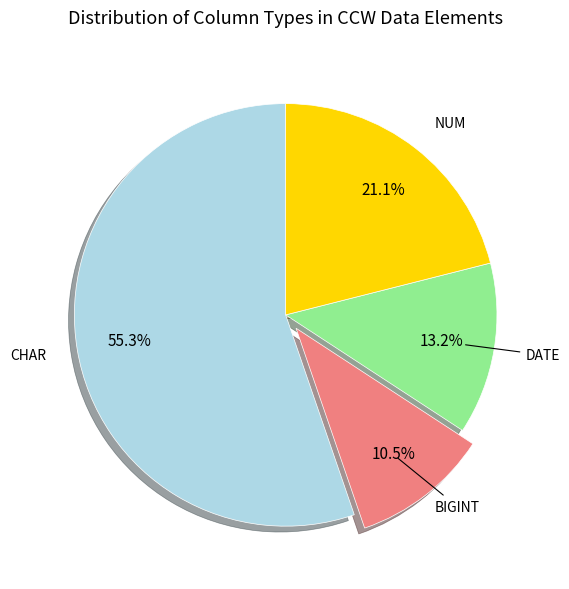

Which slice is the smallest?

BIGINT